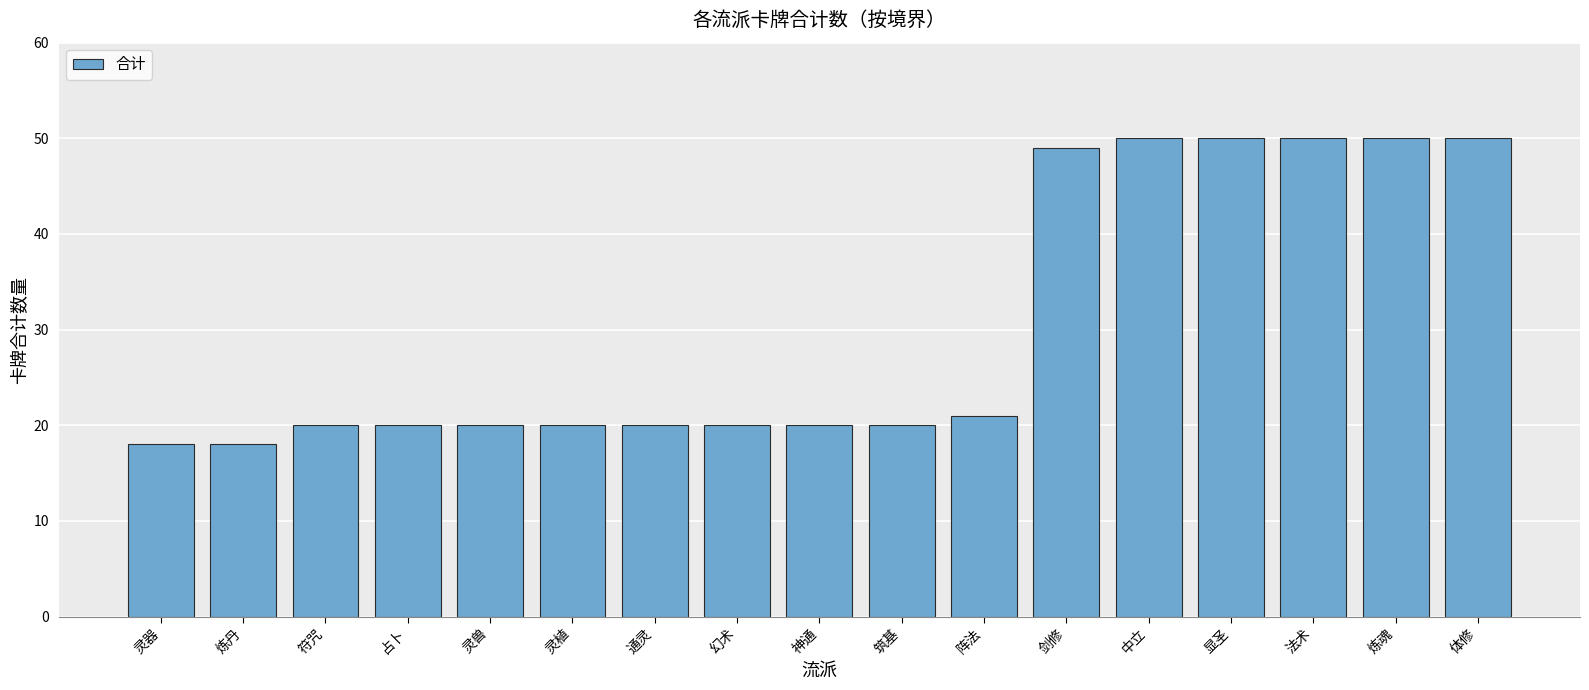

What is the difference between the maximum and minimum values?

32